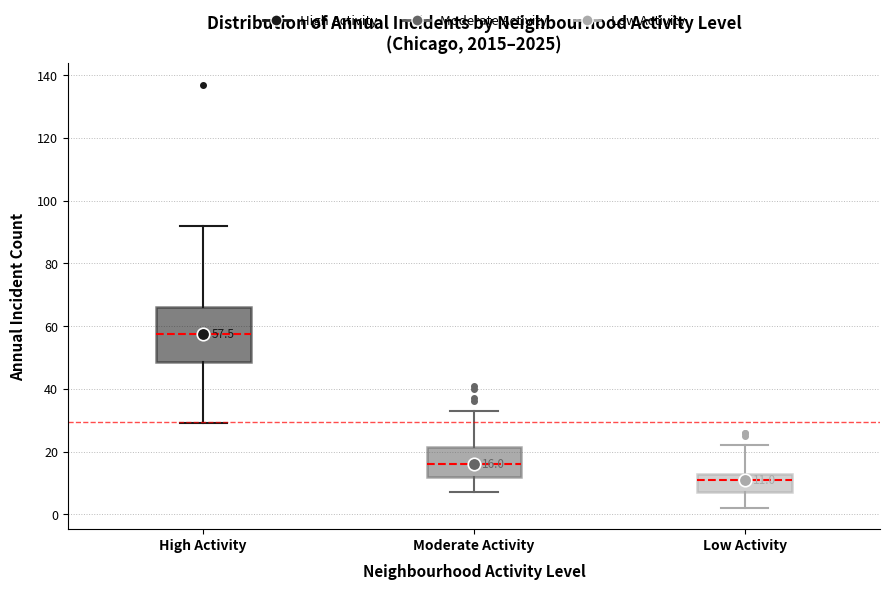

Comparing the boxes themselves (not the whiskers), which one is the tallest?

High Activity